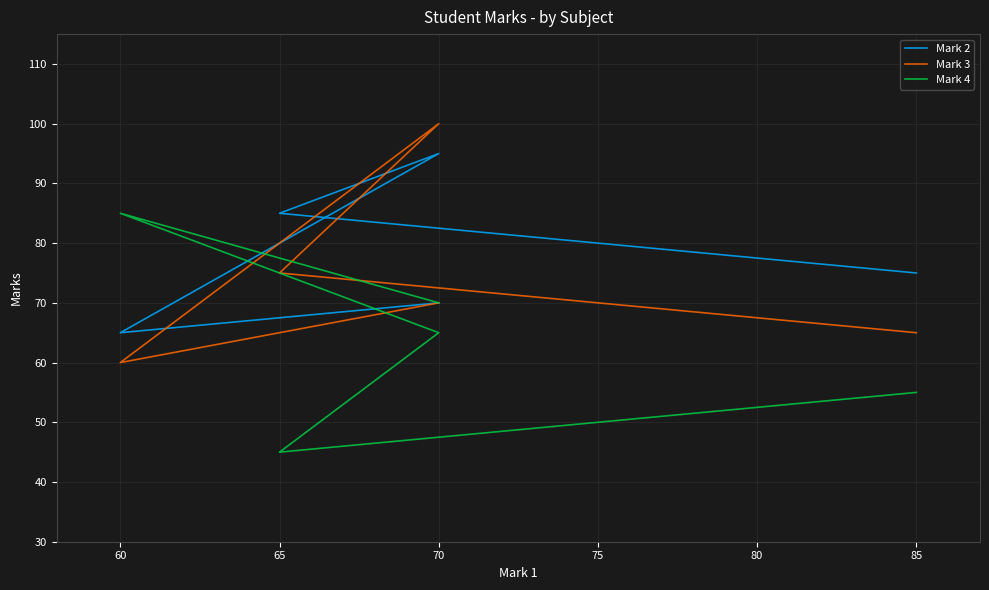

Which series has the largest total across all categories?

Mark 2